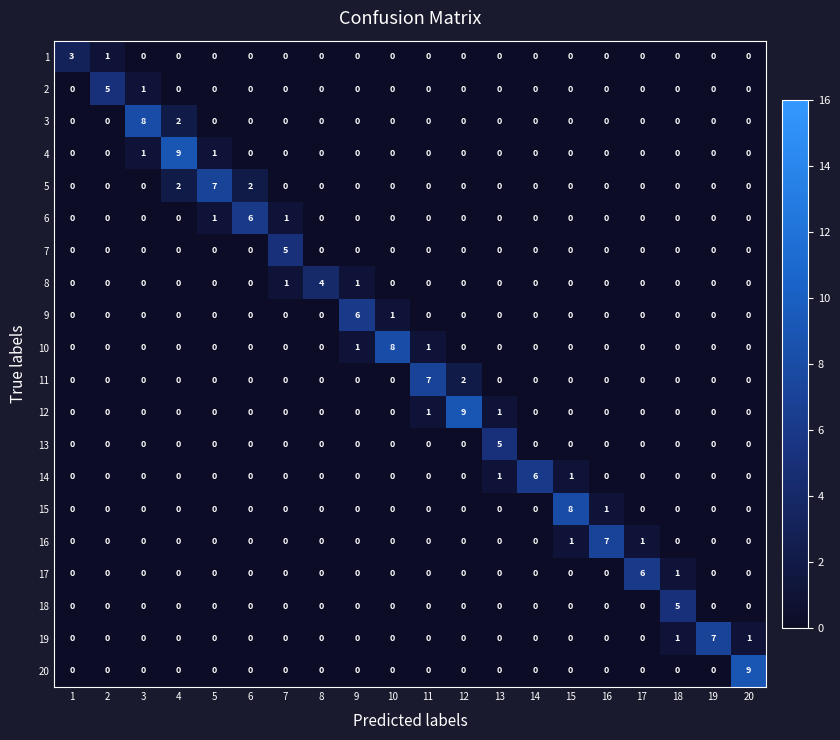

What is the difference between the highest and lowest values at 13?

5